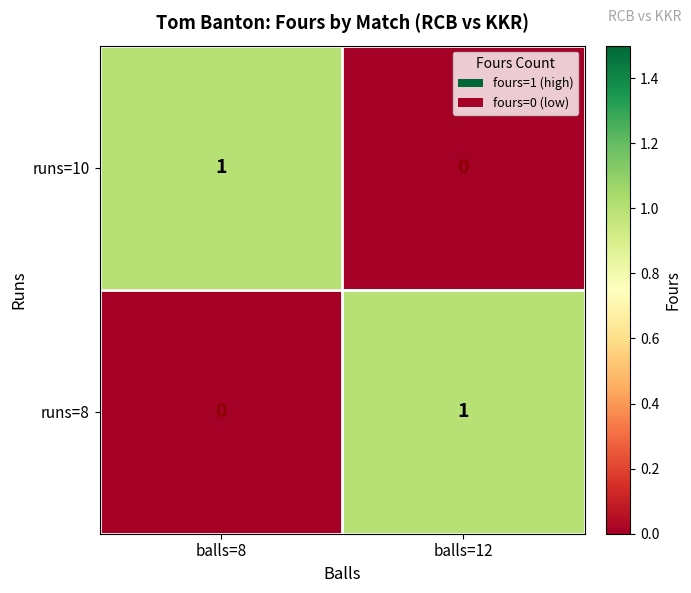

Is it true that runs=10 equals 0 at balls=8?

False